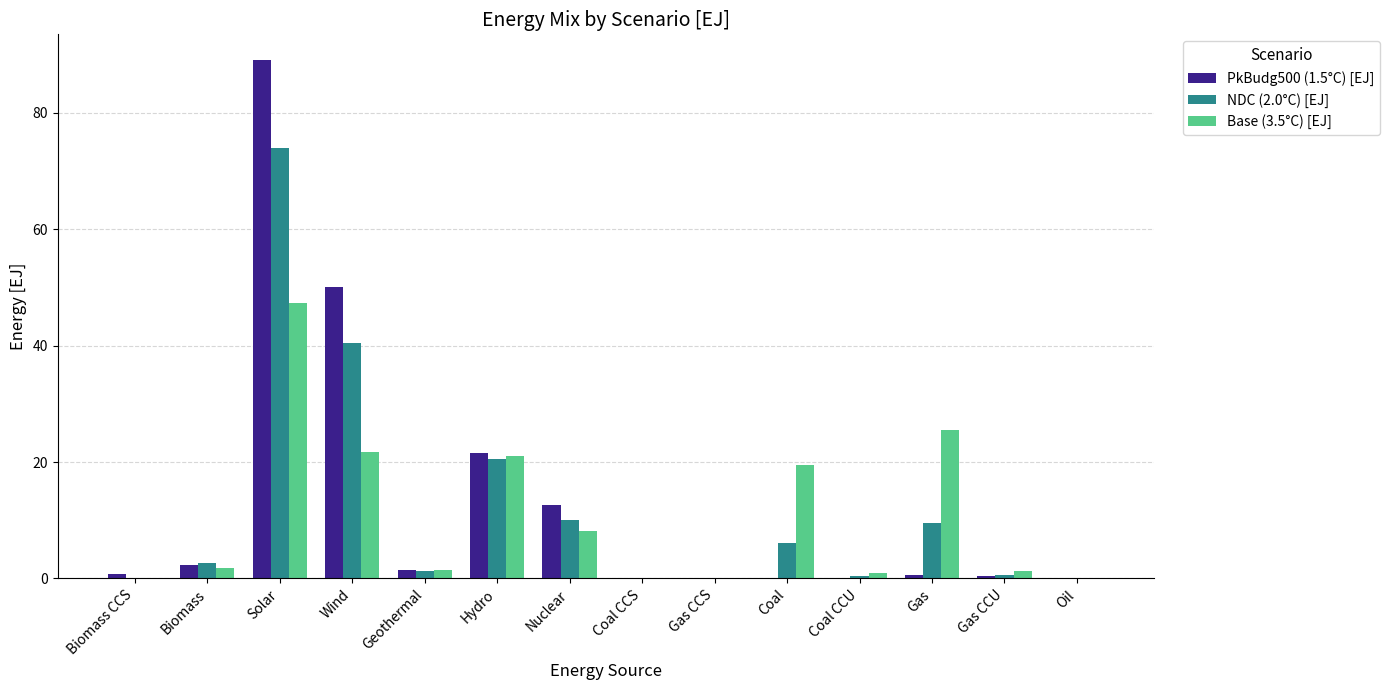

What is the average value of the PkBudg500 (1.5°C) [EJ] series?

12.8